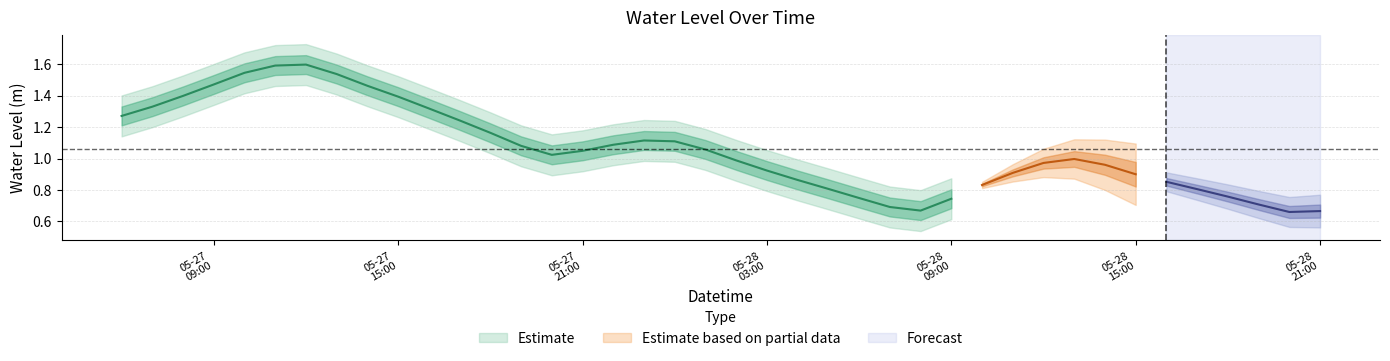

What is the average value?

1.1